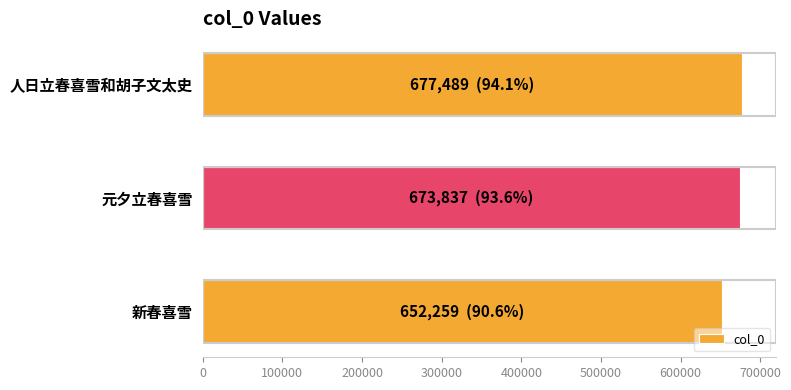

What is the difference between the maximum and minimum values?

25230